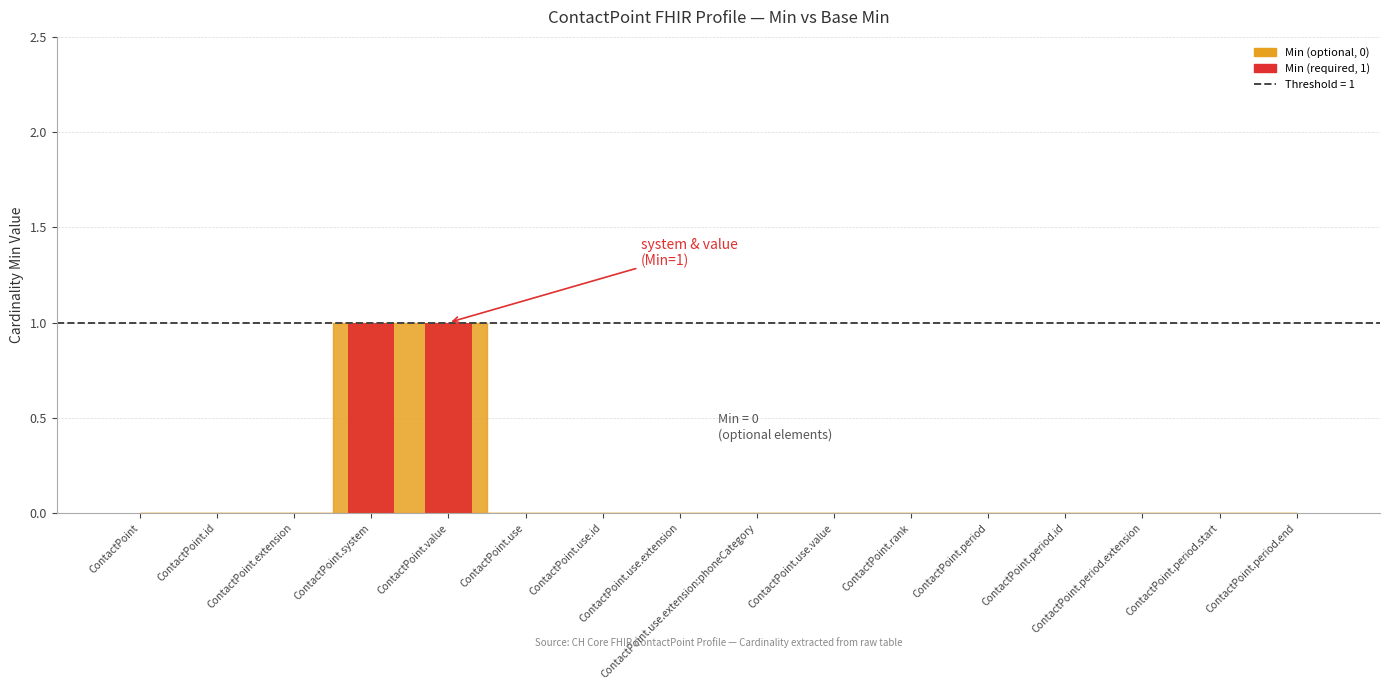

Reading left to right, extract all data points from this chart.

0	0	0	1	1	0	0	0	0	0	0	0	0	0	0	0